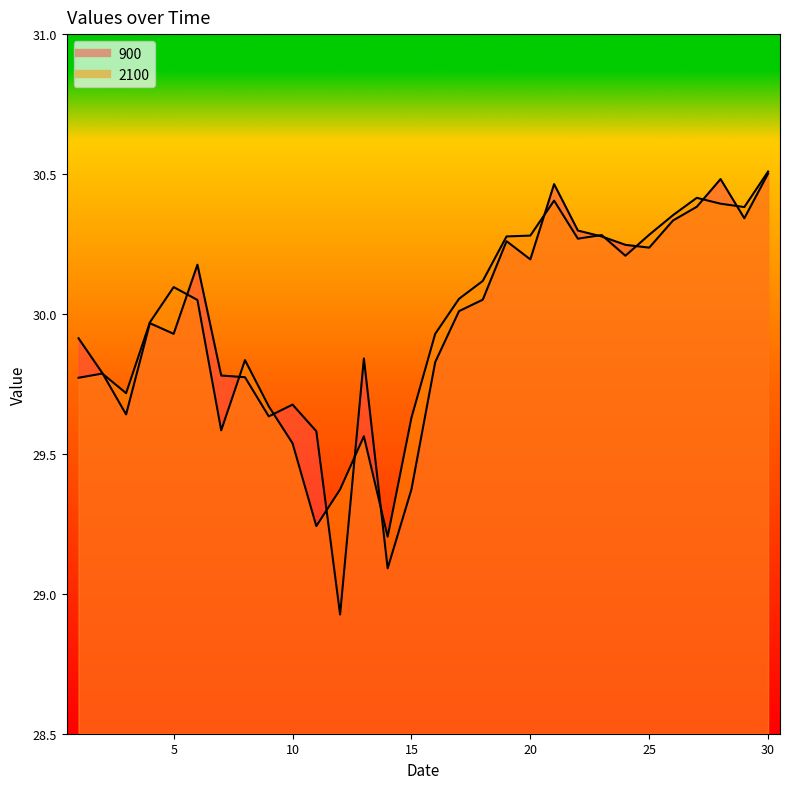

What is the sum of all 900 values?

899.0